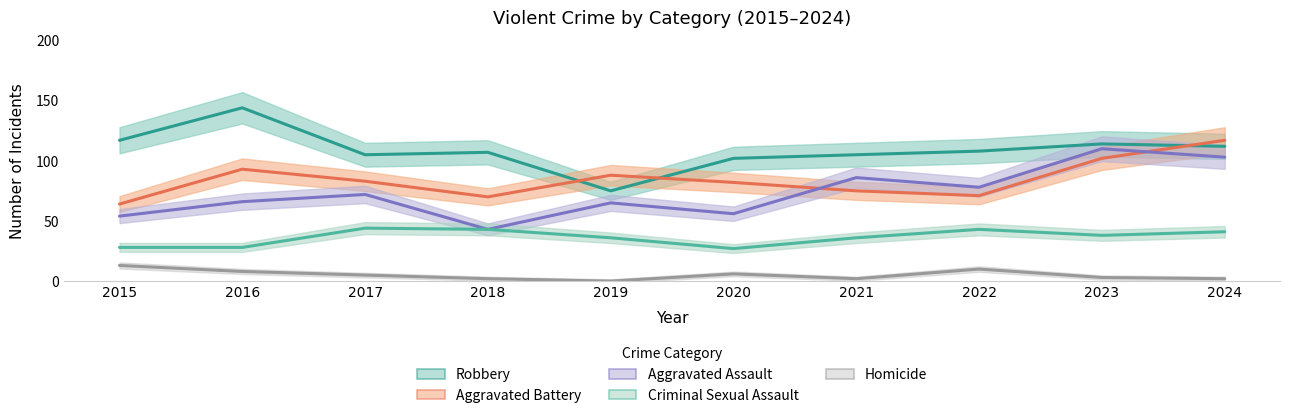

At which label does Robbery first exceed 108?

2015